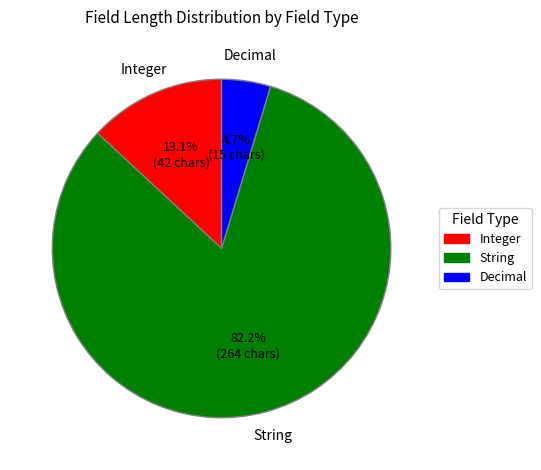

Is there a majority slice in this chart?

Yes